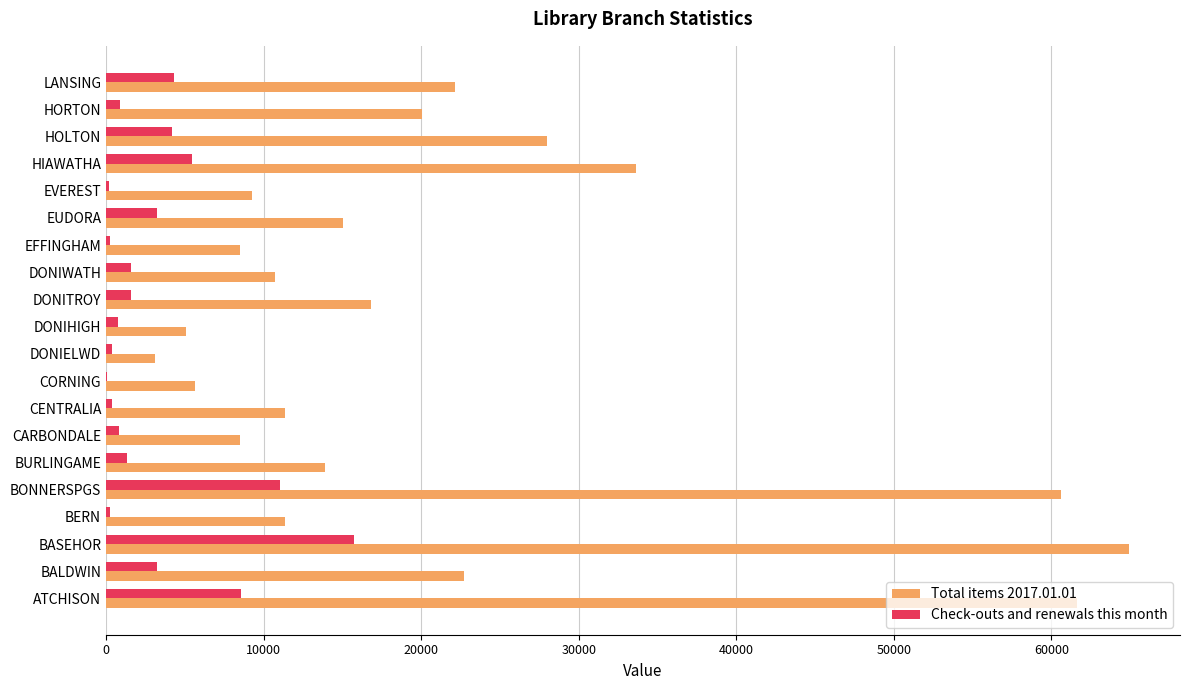

What is the maximum value shown in the chart?

64927